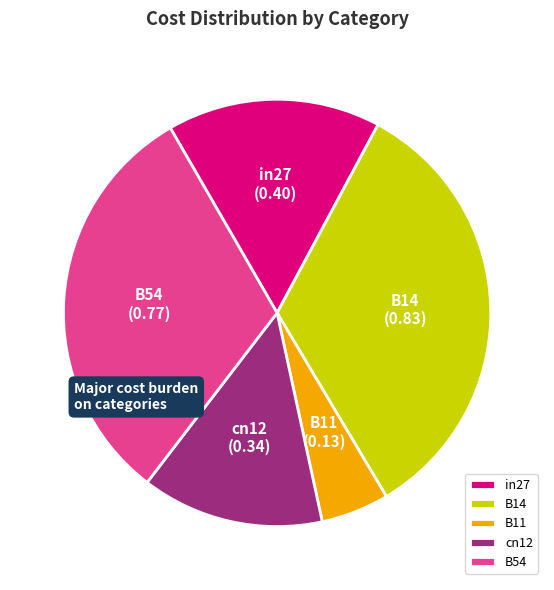

Which has a higher value, B11 or cn12?

cn12